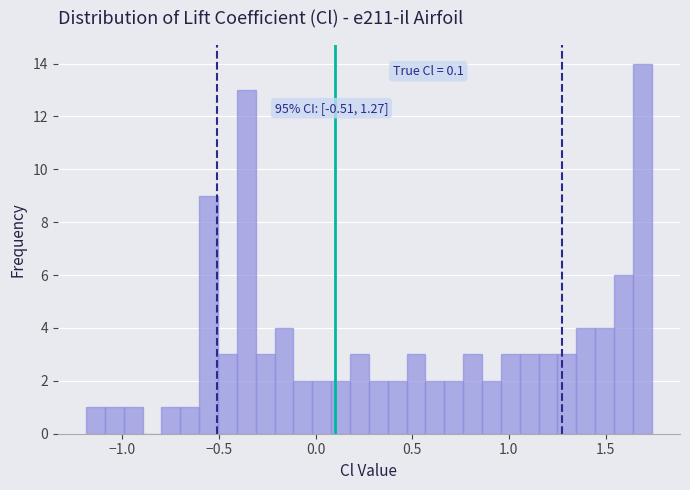

Around what value on the x-axis is the tallest bar? Give the approximate position of its centre, as read against the axis.

1.70